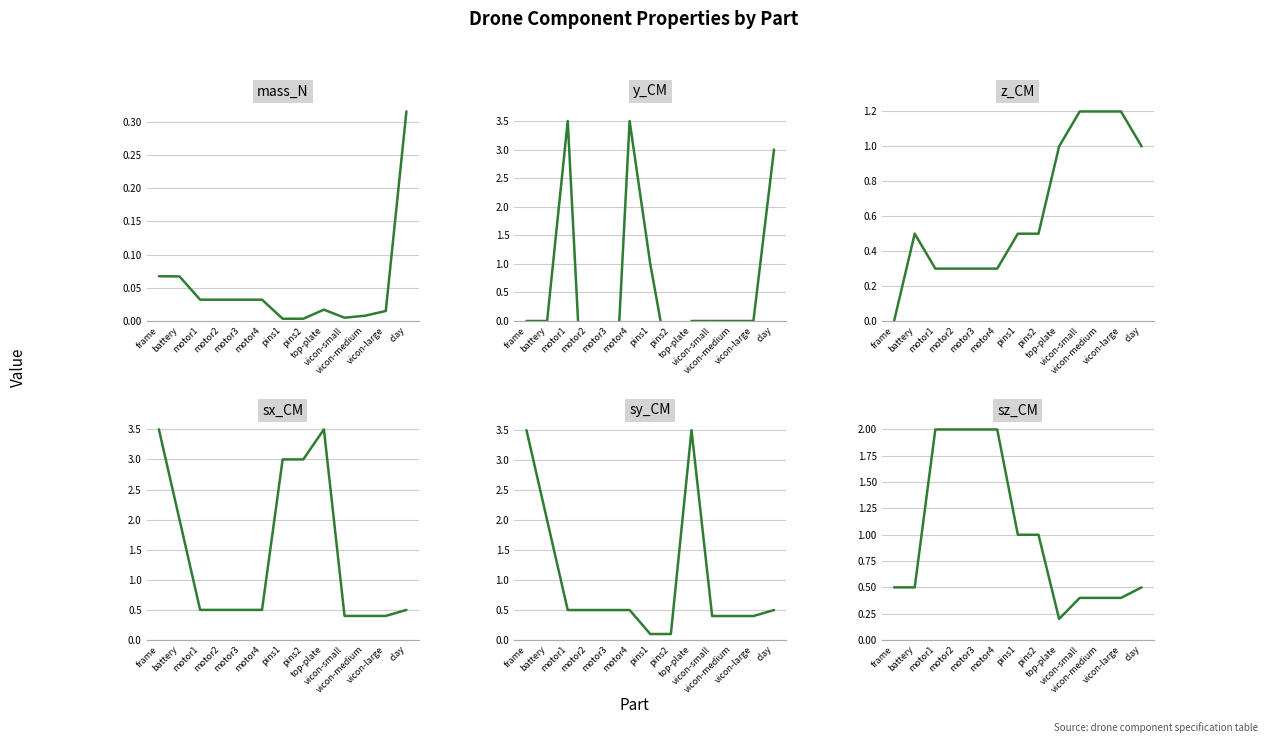

Reading left to right, list all the values displayed in this chart.

mass_N: frame=0.1	battery=0.1	motor1=0.0	motor2=0.0	motor3=0.0	motor4=0.0	pins1=0.0	pins2=0.0	top-plate=0.0	vicon-small=0.0	vicon-medium=0.0	vicon-large=0.0	clay=0.3
y_CM: frame=0.0	battery=0.0	motor1=3.5	motor2=-3.5	motor3=-3.5	motor4=3.5	pins1=1.0	pins2=-1.0	top-plate=0.0	vicon-small=0.0	vicon-medium=0.0	vicon-large=0.0	clay=3.0
z_CM: frame=0.0	battery=0.5	motor1=0.3	motor2=0.3	motor3=0.3	motor4=0.3	pins1=0.5	pins2=0.5	top-plate=1.0	vicon-small=1.2	vicon-medium=1.2	vicon-large=1.2	clay=1.0
sx_CM: frame=3.5	battery=2.0	motor1=0.5	motor2=0.5	motor3=0.5	motor4=0.5	pins1=3.0	pins2=3.0	top-plate=3.5	vicon-small=0.4	vicon-medium=0.4	vicon-large=0.4	clay=0.5
sy_CM: frame=3.5	battery=2.0	motor1=0.5	motor2=0.5	motor3=0.5	motor4=0.5	pins1=0.1	pins2=0.1	top-plate=3.5	vicon-small=0.4	vicon-medium=0.4	vicon-large=0.4	clay=0.5
sz_CM: frame=0.5	battery=0.5	motor1=2.0	motor2=2.0	motor3=2.0	motor4=2.0	pins1=1.0	pins2=1.0	top-plate=0.2	vicon-small=0.4	vicon-medium=0.4	vicon-large=0.4	clay=0.5